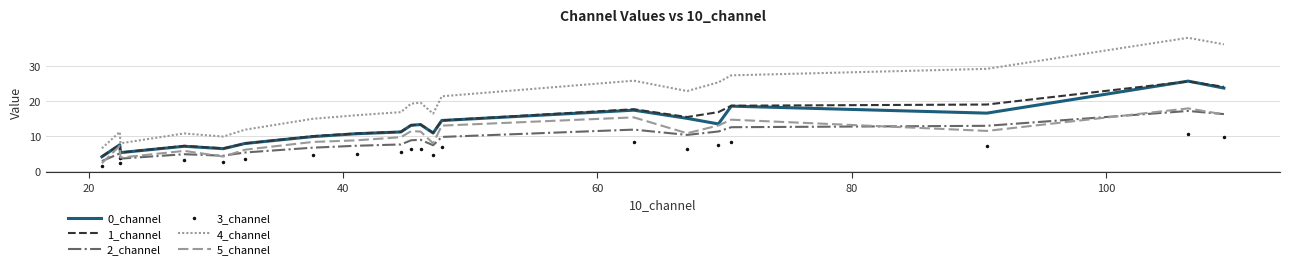

What is the difference between the second highest and minimum values in the 4_channel series?

29.5